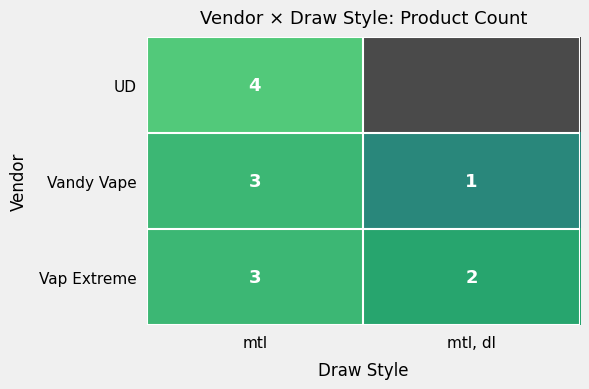

Rank the categories by Vap Extreme value from highest to lowest.

mtl, mtl, dl